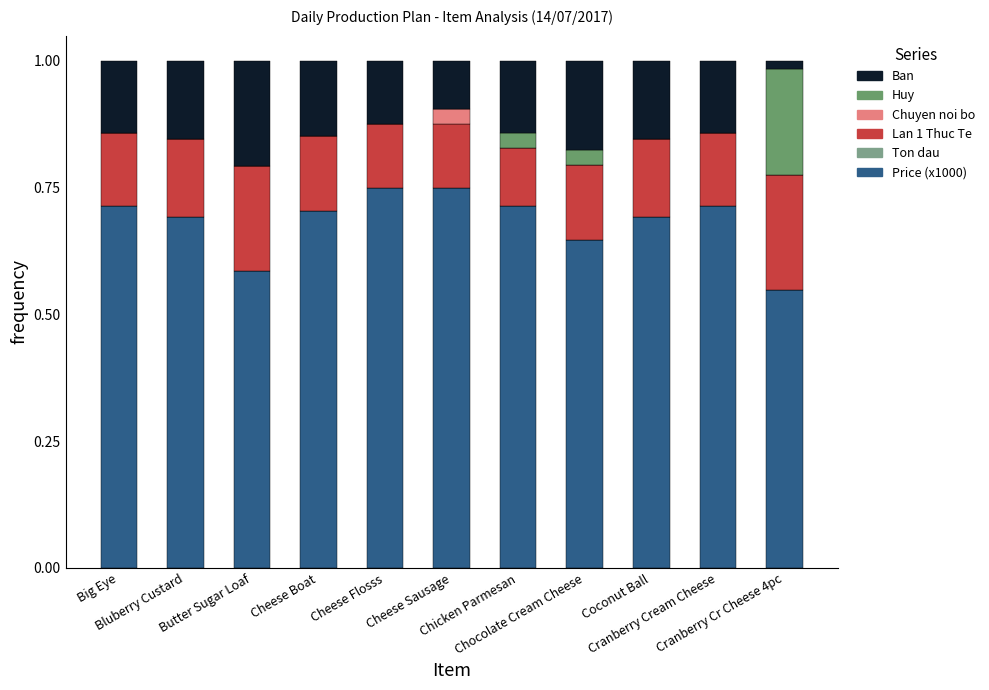

What is the value of the Price (x1000) bar at the 7th from the left?

0.7